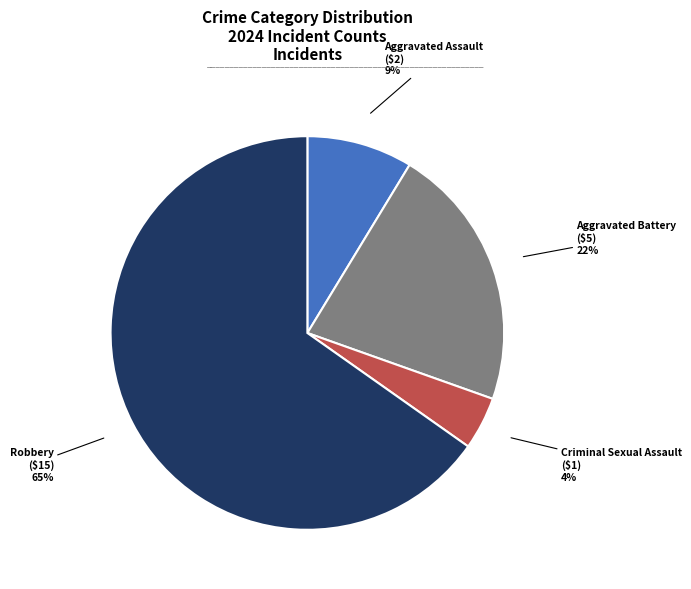

Count the number of slices in the pie.

4